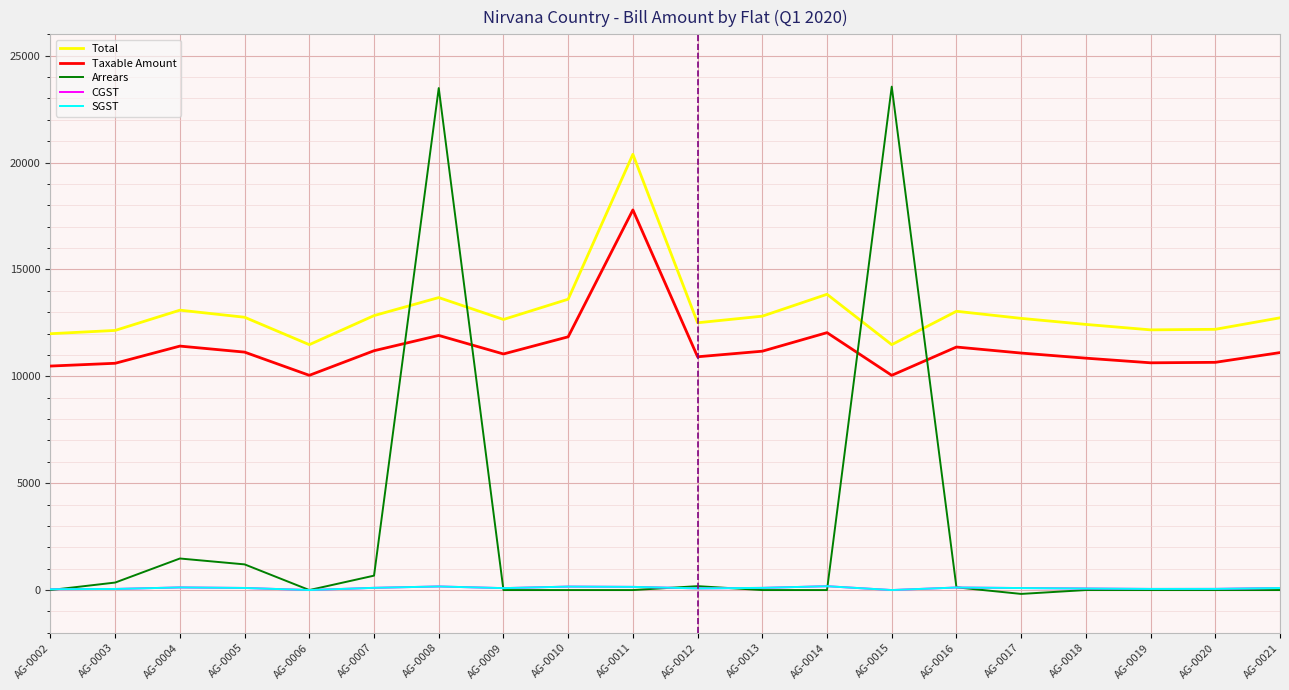

In Taxable Amount, how many points are higher than both neighbors (excluding endpoints)?

5